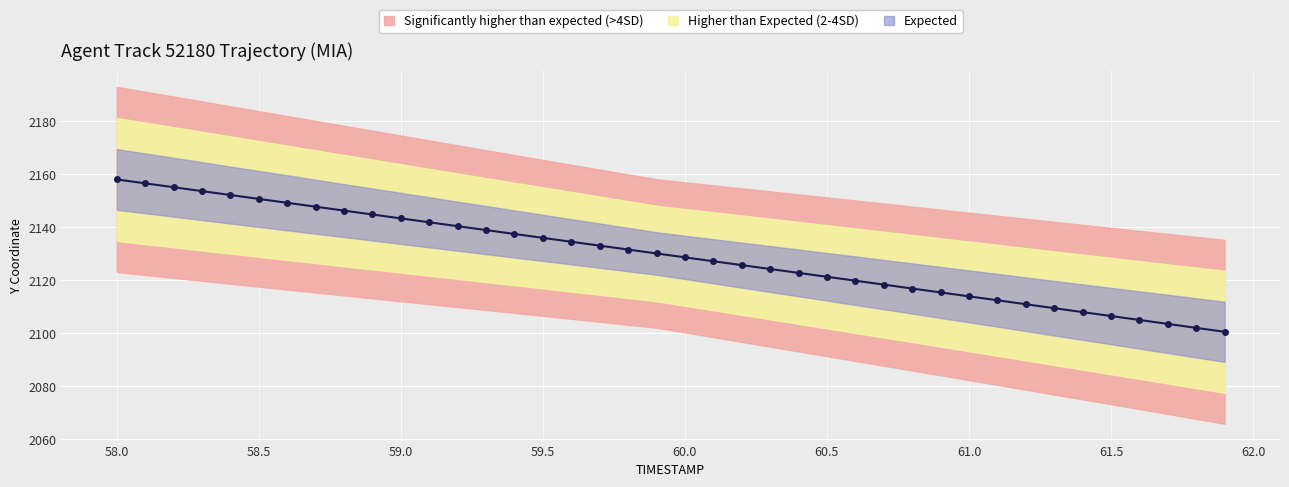

What is the sum of the values at 59.1 and 58.4?

4294.0